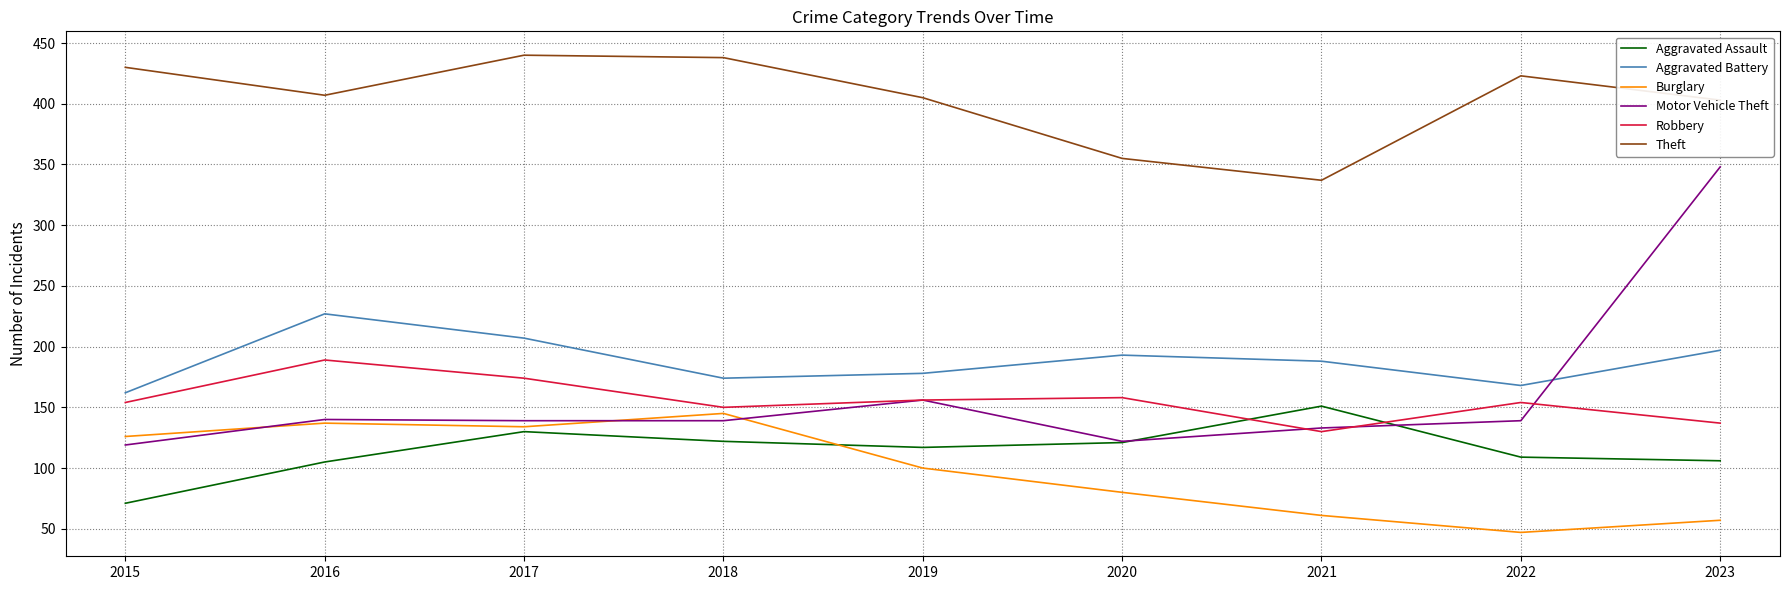

Between 2019 and 2023, which series saw the biggest shift?

Motor Vehicle Theft